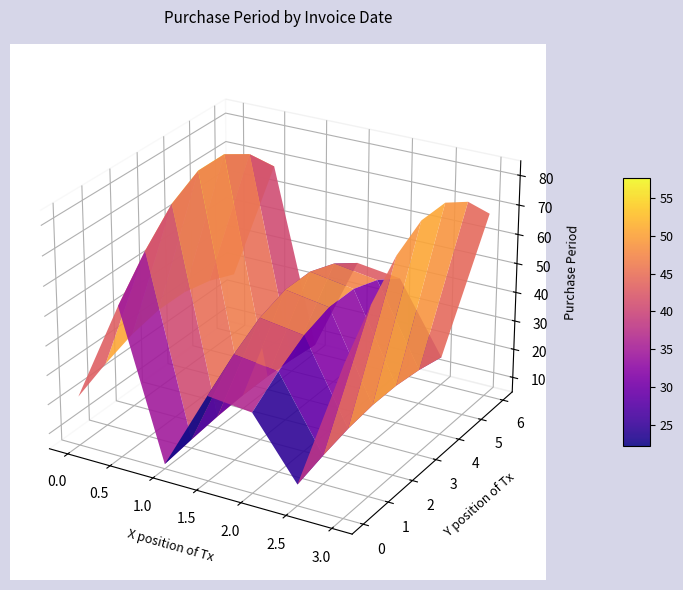

Reading right to left, extract all data points from this chart.

70	15	40	42	8	70	27